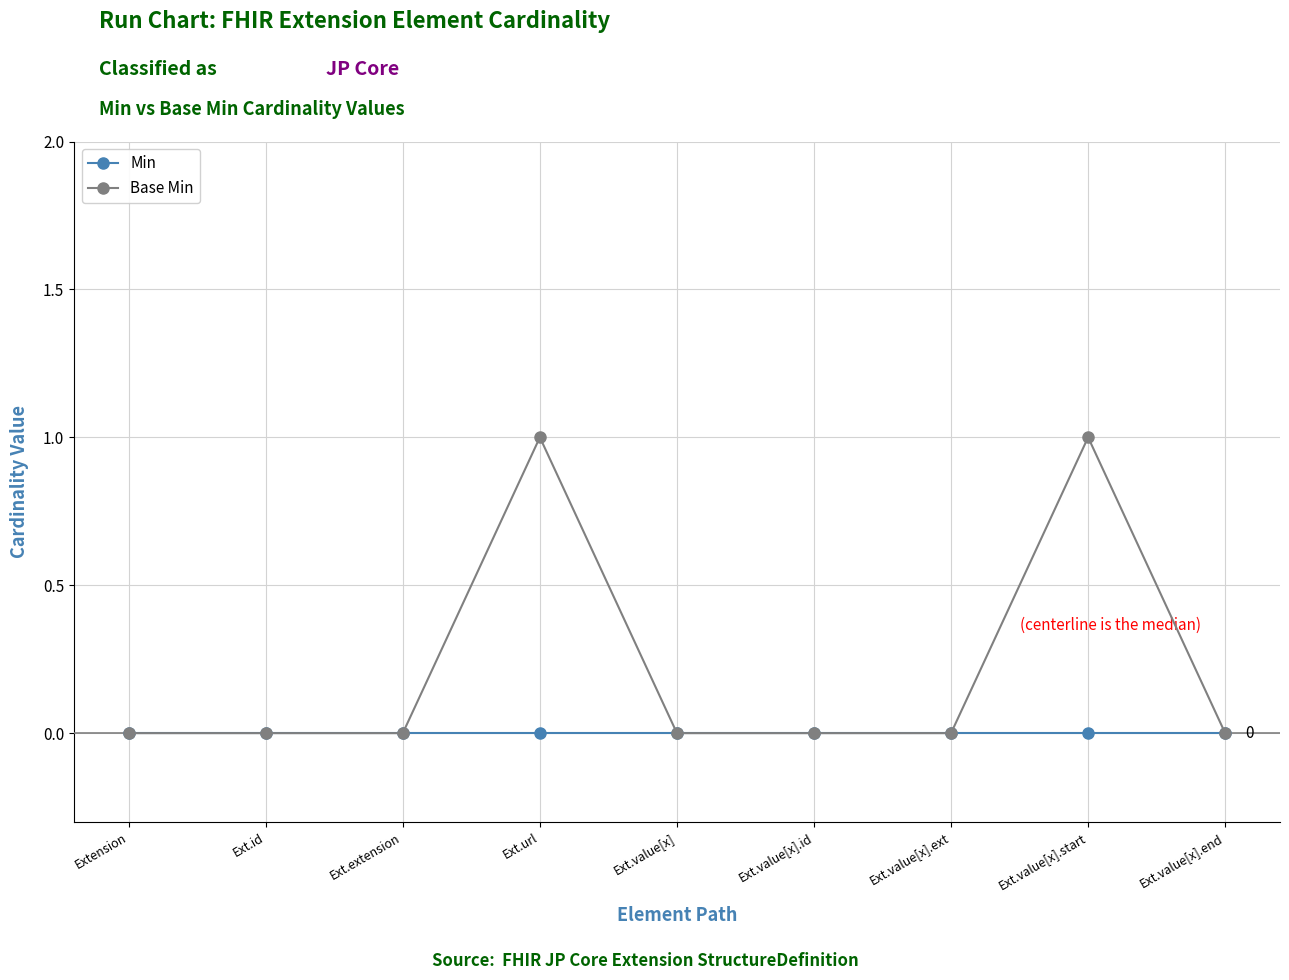

Which series has the largest total across all categories?

Base Min